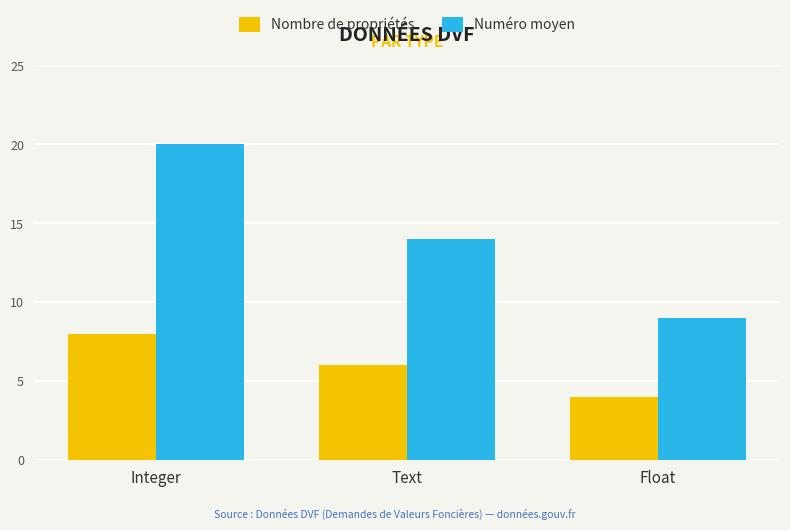

How many bars are there in each group?

2